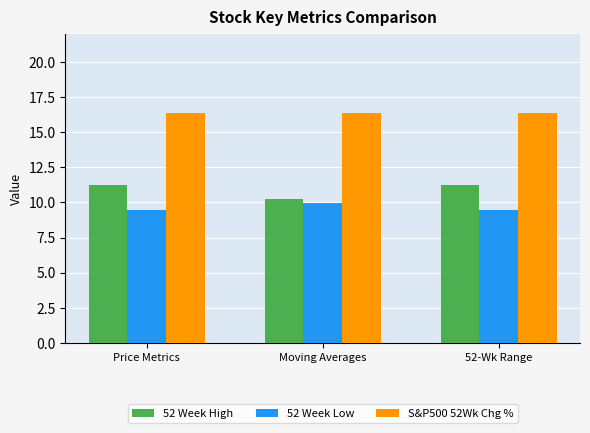

At which label does 52 Week High reach its minimum?

Moving Averages